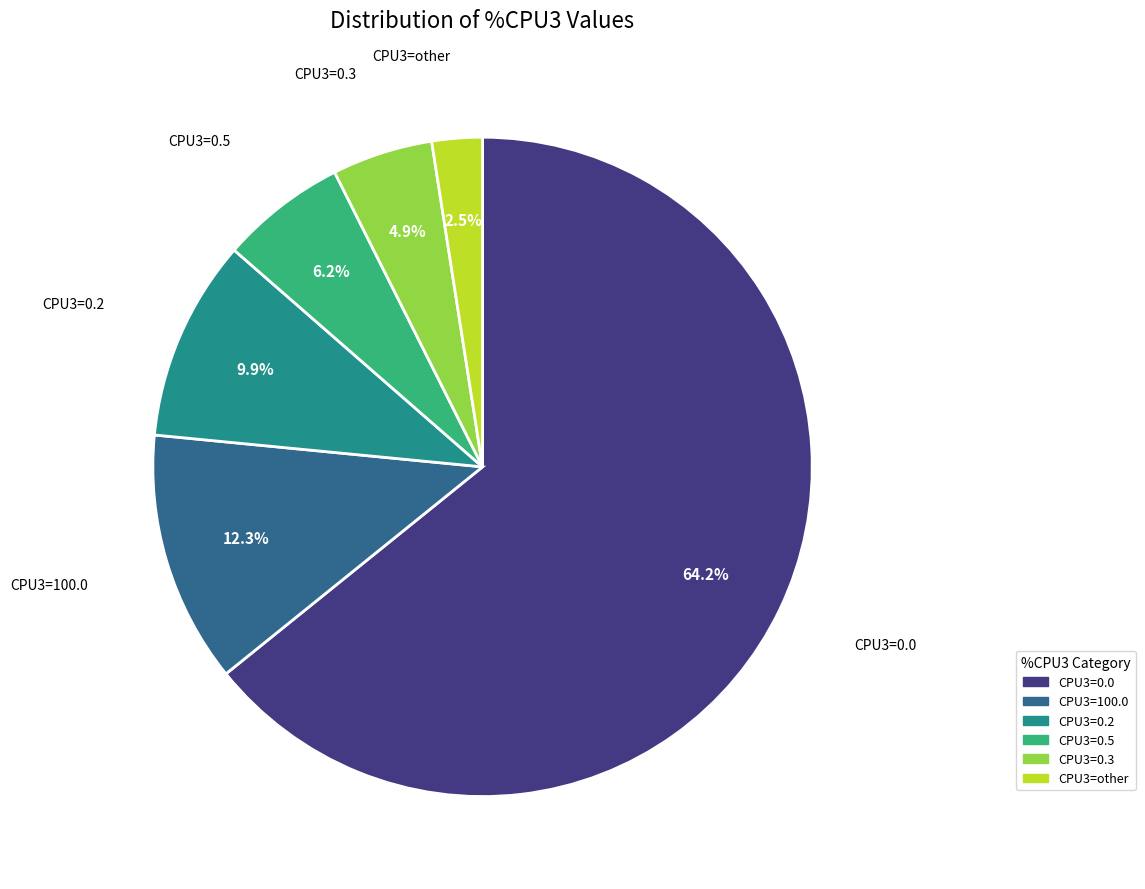

What is the ratio of the value at CPU3=other to the value at CPU3=0.3?

0.5